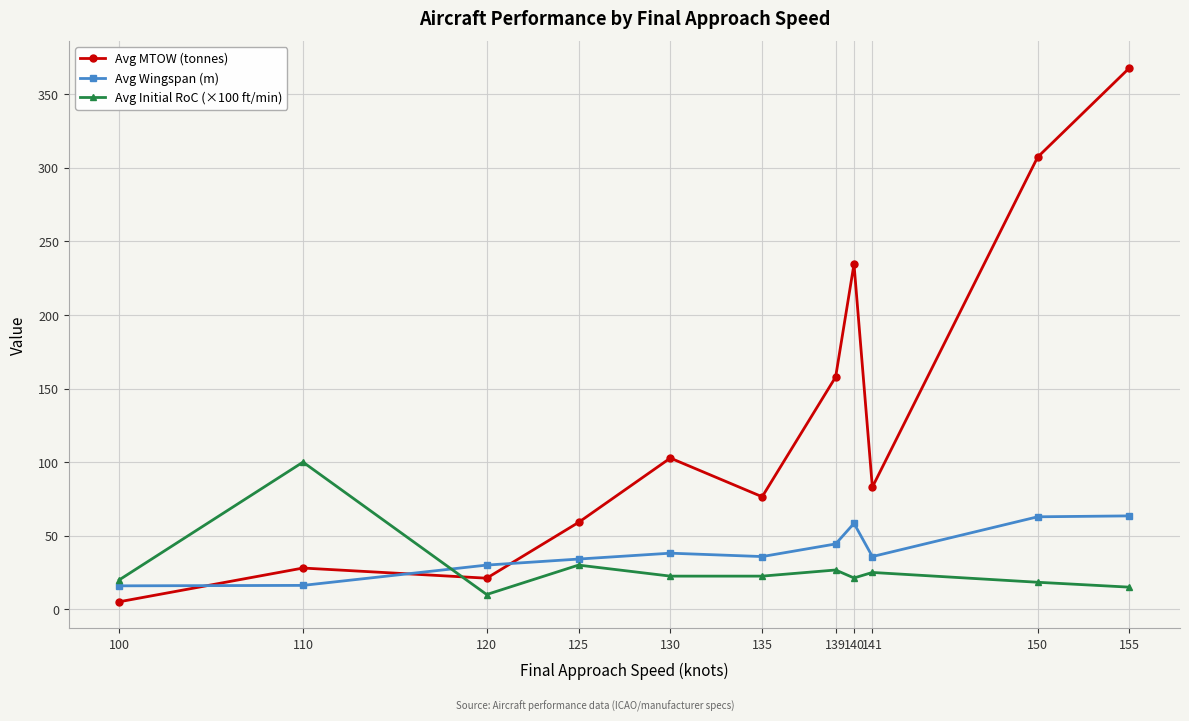

Which label corresponds to the smallest value in the chart?

100